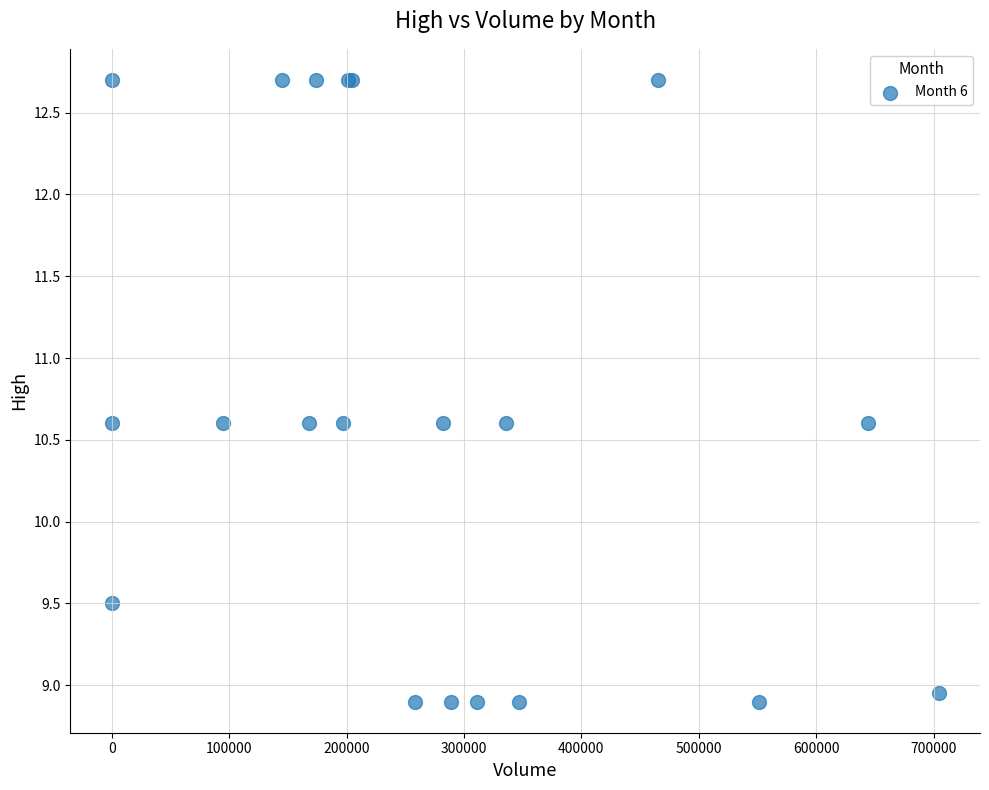

What Y value in the scatter plot is closest to 10?

9.5